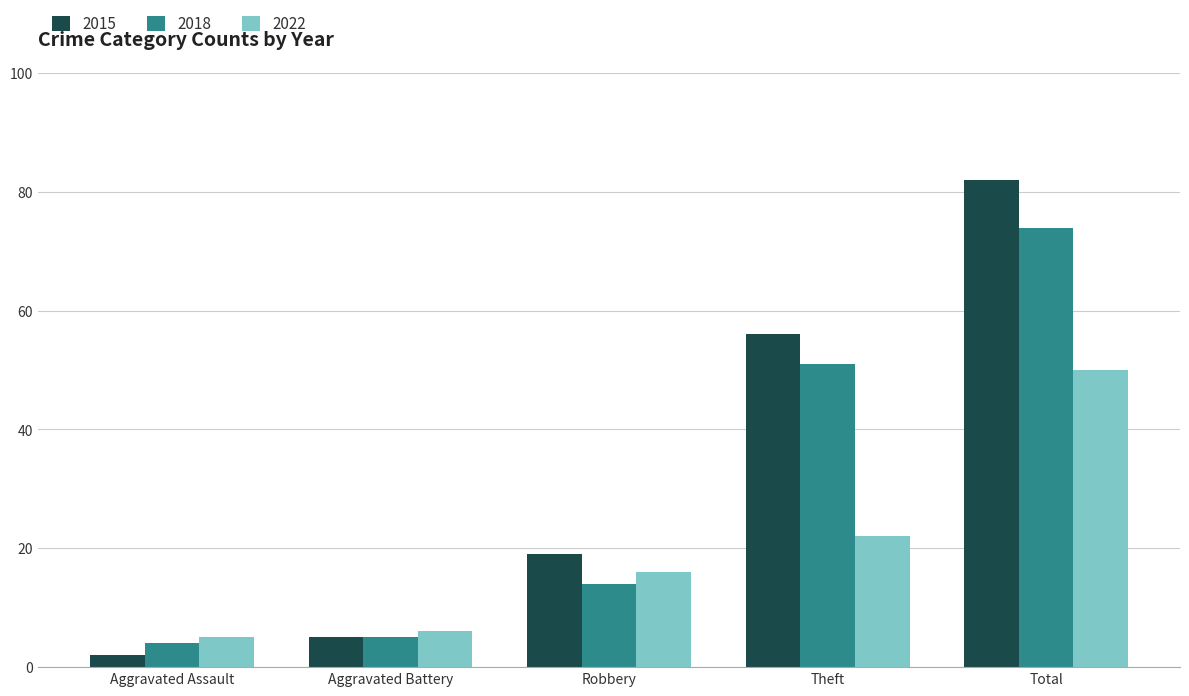

At which category is the sum across all series the highest?

Total